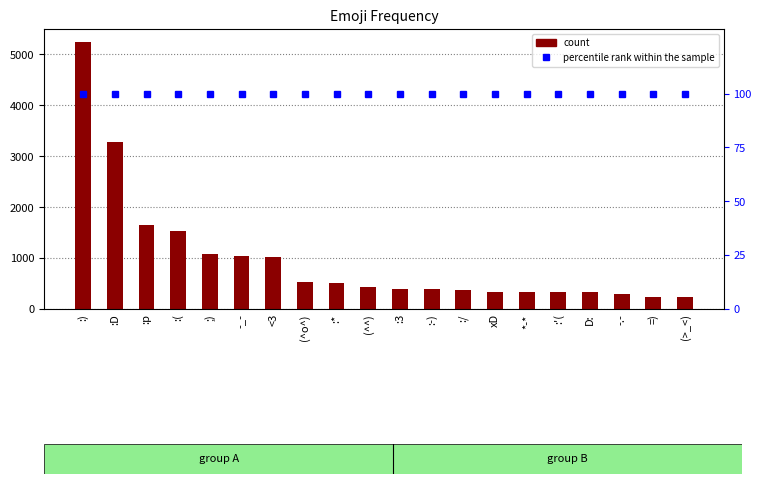

What is the total value across all series at D:?

426